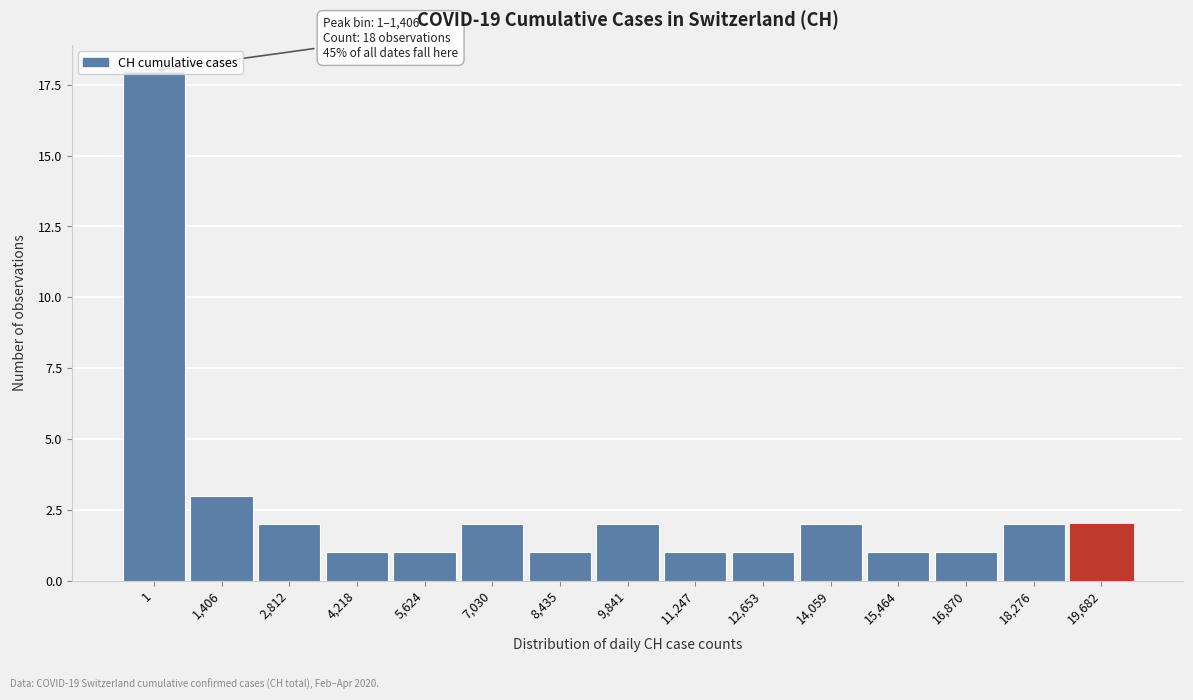

Is it true that the value at 1,406 is 3?

True